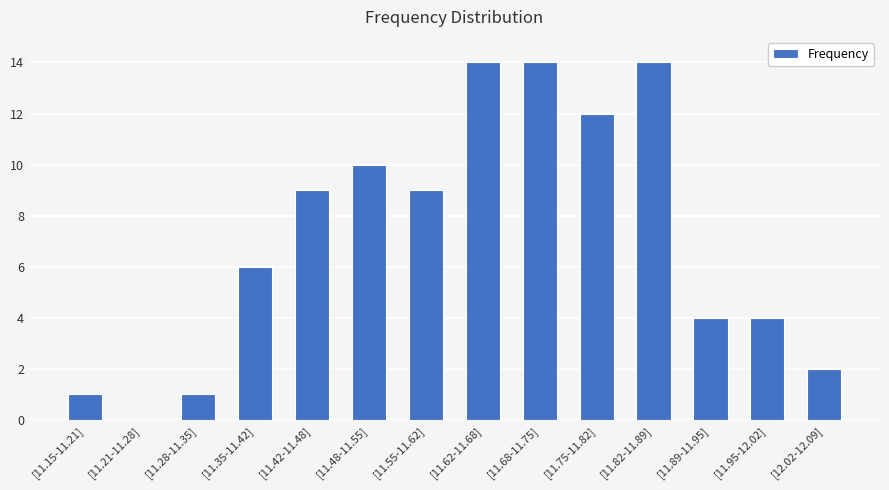

How many positive values are there?

13